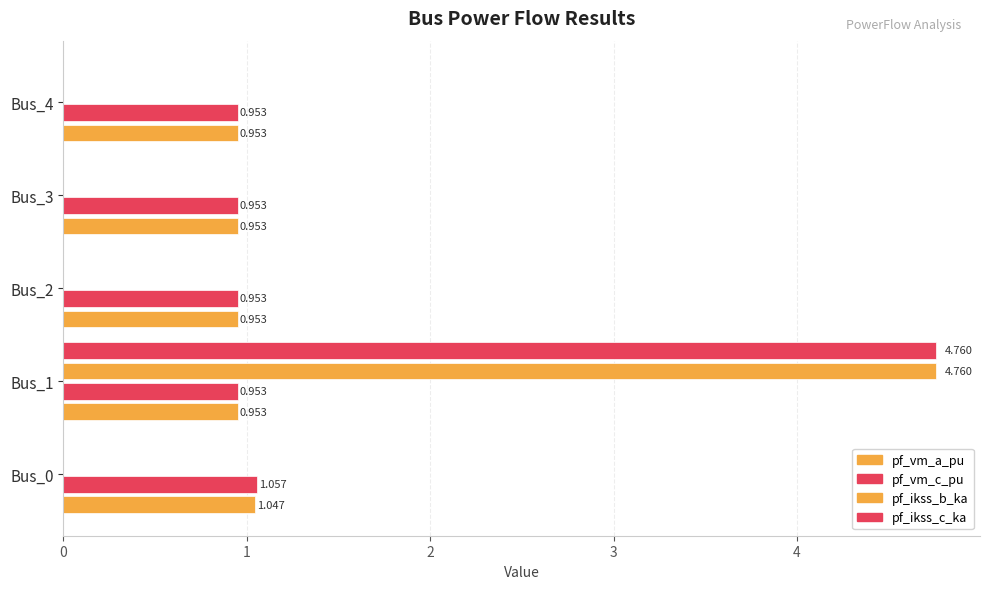

Reading left to right, transcribe all the data shown in this chart.

pf_vm_a_pu: 1.0	1.0	1.0	1.0	1.0
pf_vm_c_pu: 1.1	1.0	1.0	1.0	1.0
pf_ikss_b_ka: 0.0	4.8	0.0	0.0	0.0
pf_ikss_c_ka: 0.0	4.8	0.0	0.0	0.0